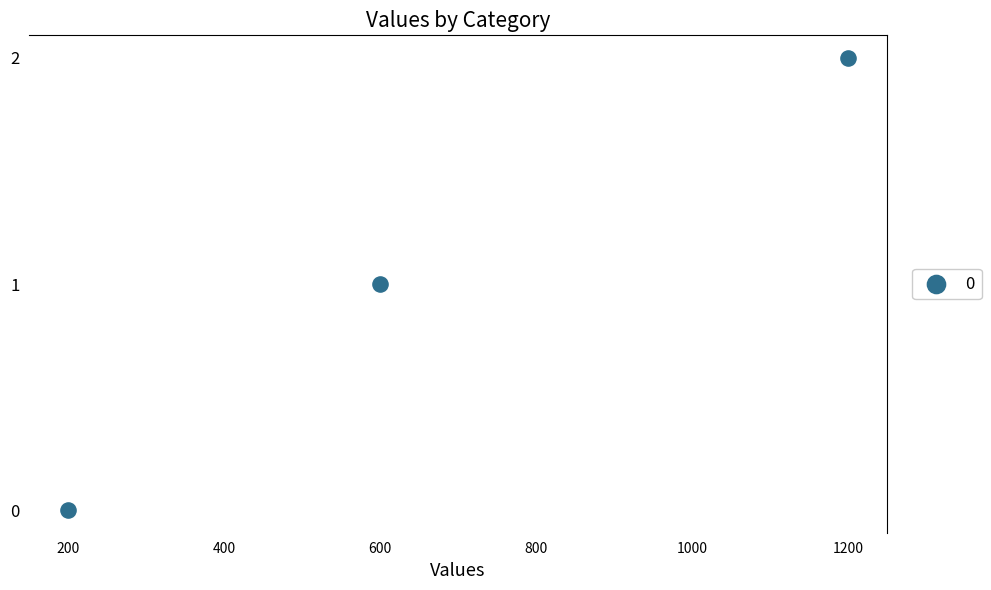

What is the average X value?

667